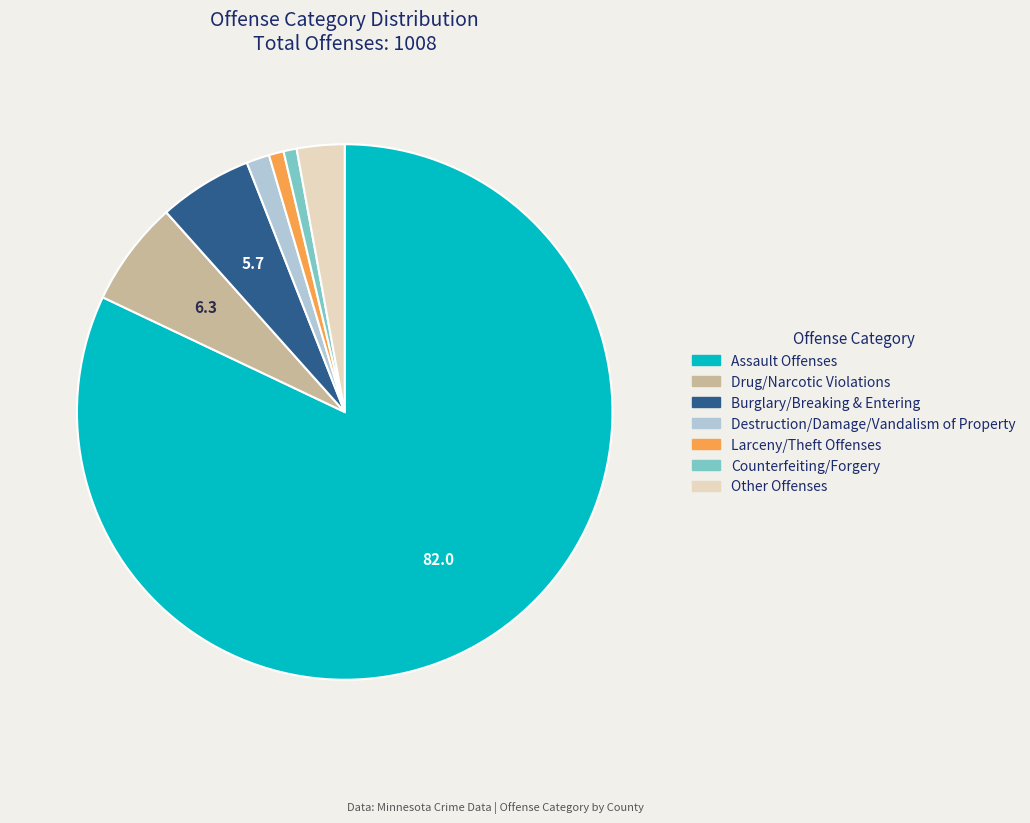

Does any single category account for the majority?

Yes